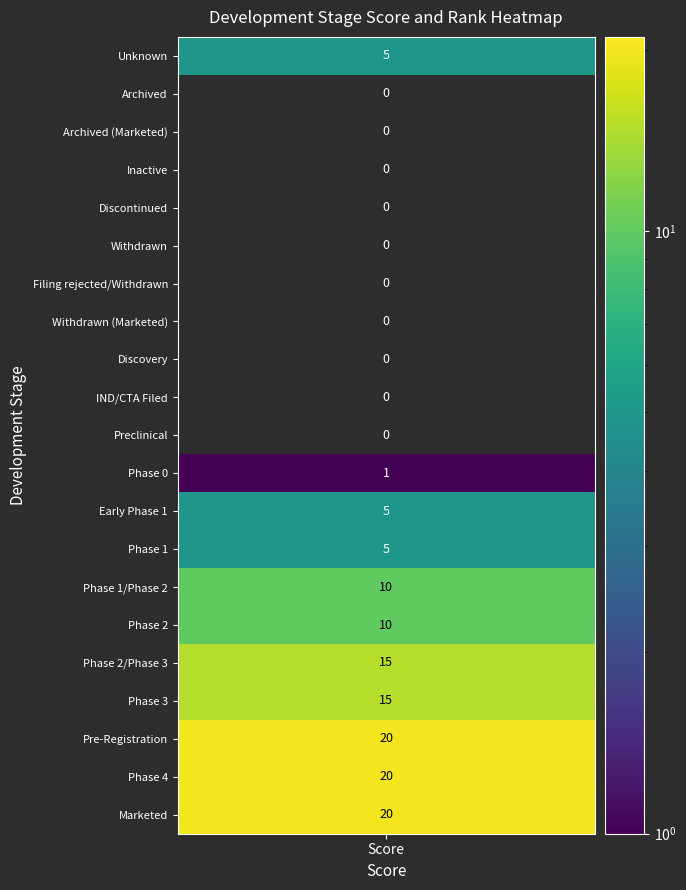

Between 9 and 8, which is larger?

9